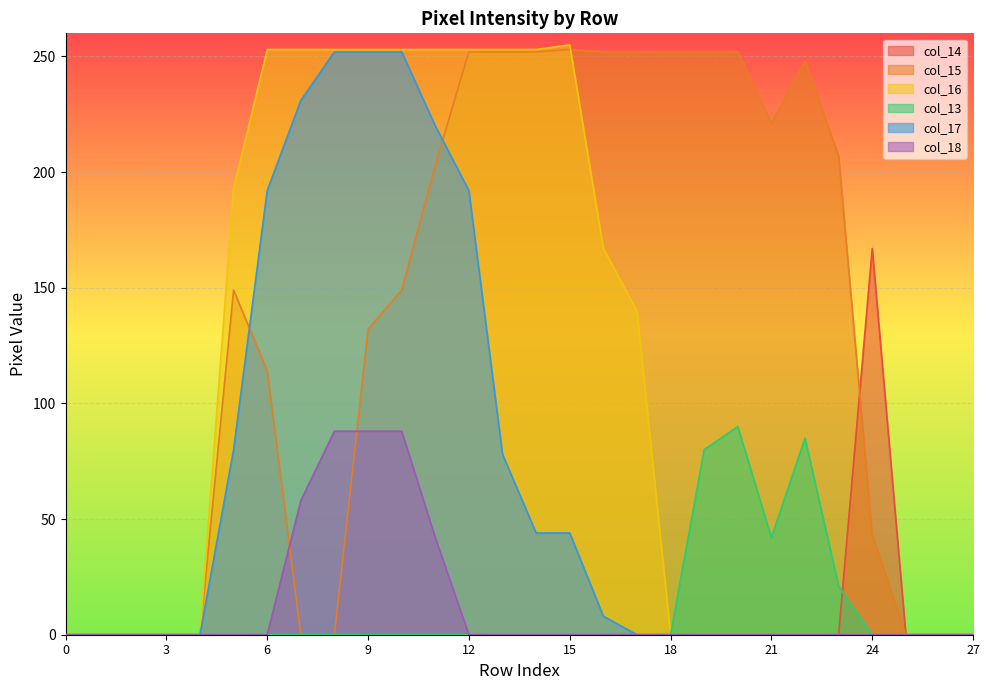

After their last crossing, which series has the higher values: col_16 or col_15?

col_15